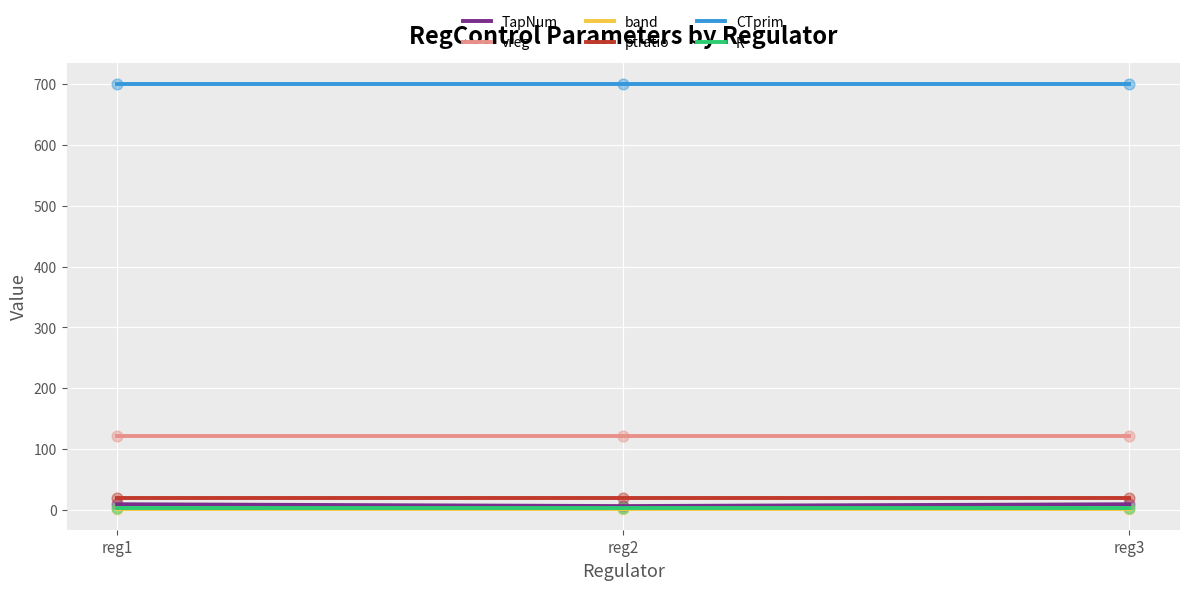

What is the maximum value for vreg?

122